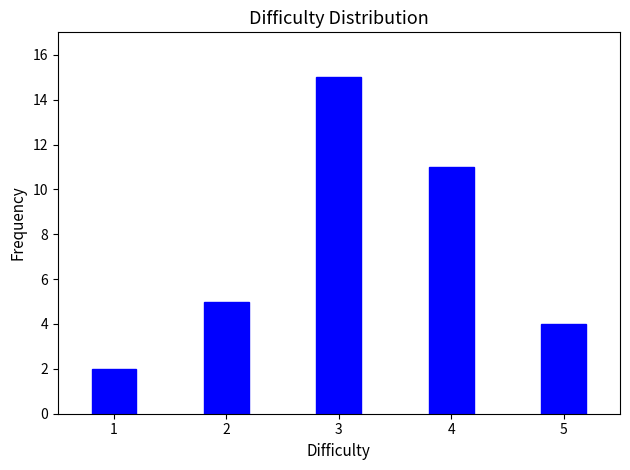

Reading left to right, extract all data points from this chart.

1=2	2=5	3=15	4=11	5=4